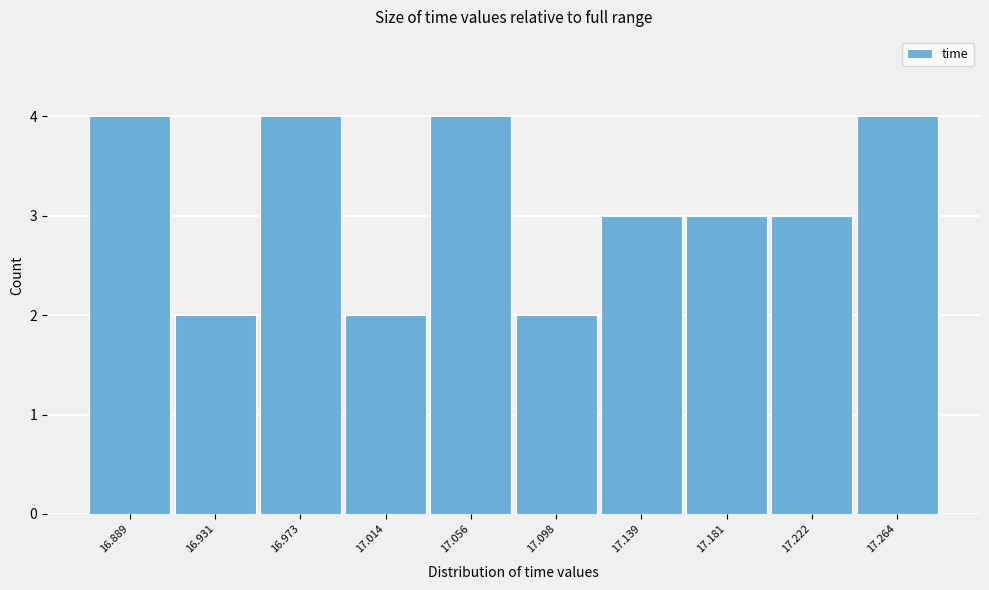

Reading right to left, transcribe all the data shown in this chart.

4	3	3	3	2	4	2	4	2	4